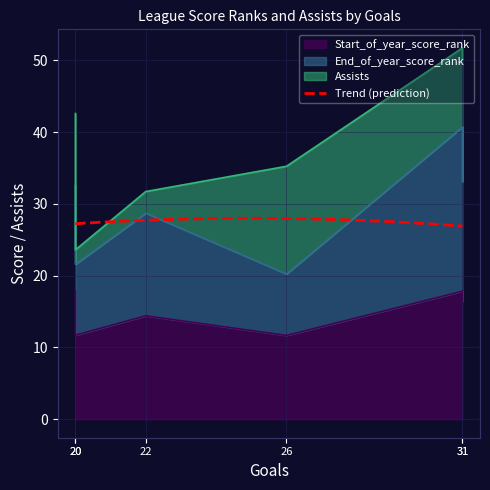

What is the highest value of the Trend (prediction) series?

28.0